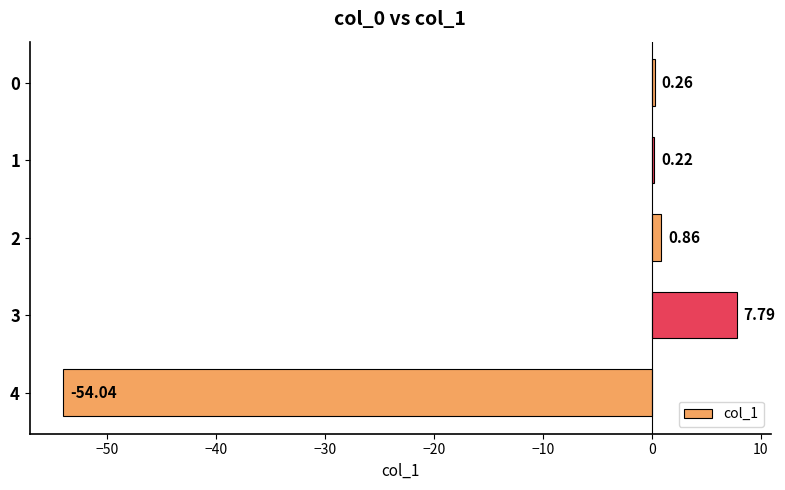

Which has a higher value, 4 or 3?

3